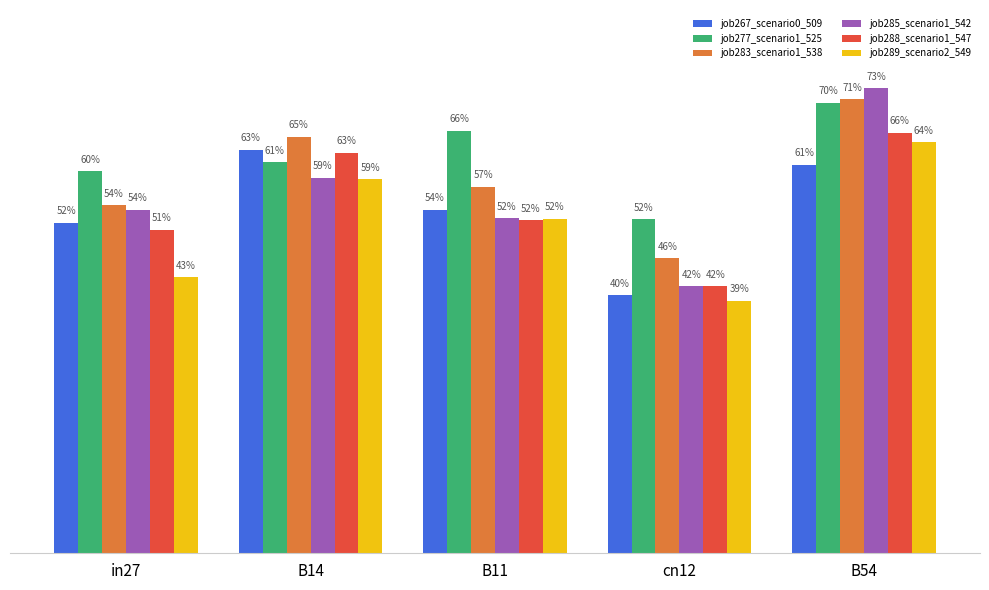

Between in27 and cn12, which series saw the biggest shift?

job285_scenario1_542